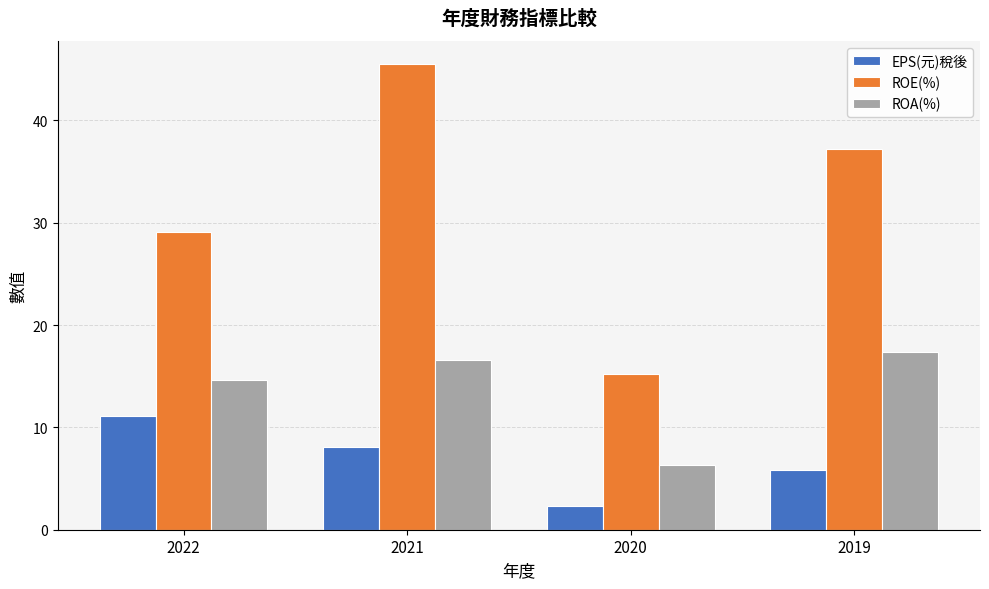

Which series has the largest range (max minus min)?

ROE(%)